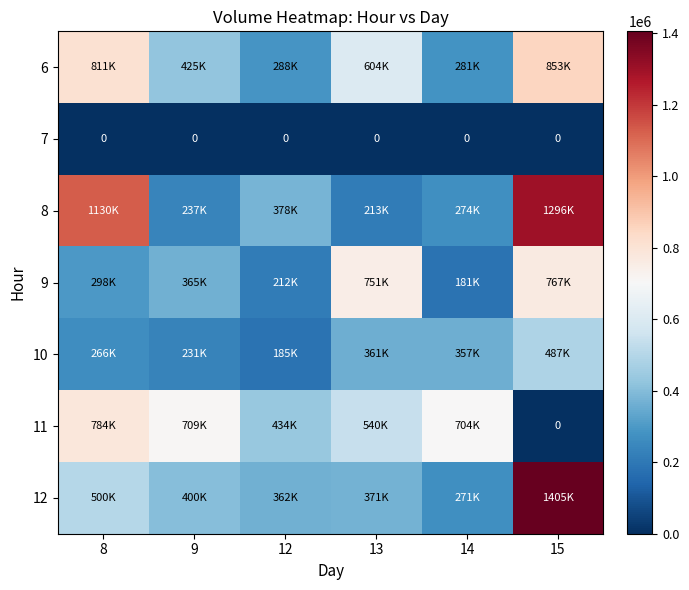

Which has a higher value, 8 or 14?

8